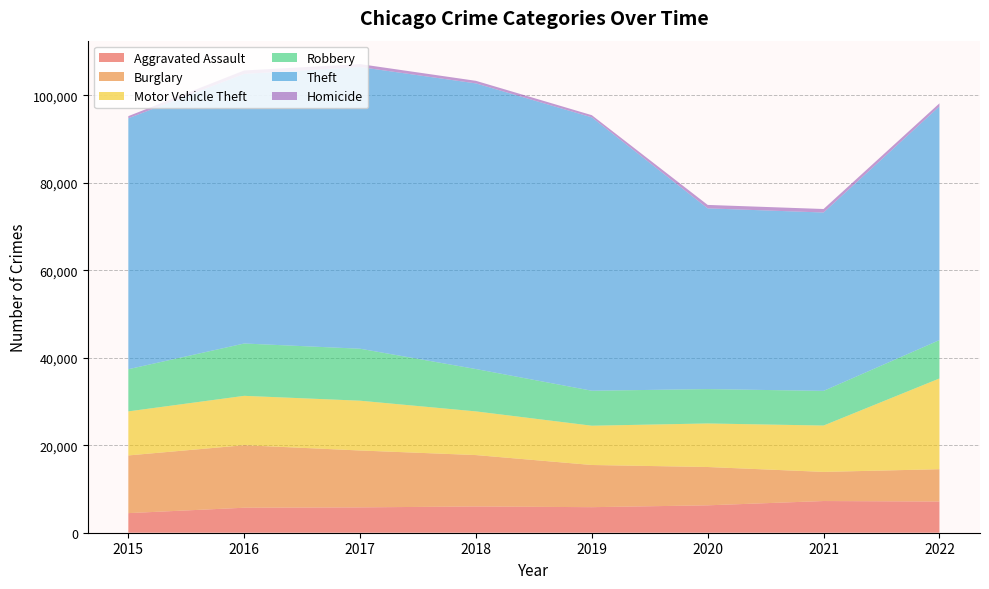

Reading left to right, transcribe all the data shown in this chart.

Aggravated Assault: 4480	5712	5793	6001	5840	6263	7243	7129
Burglary: 13184	14289	13001	11746	9639	8756	6658	7387
Motor Vehicle Theft: 10068	11286	11380	9983	8977	9952	10595	20740
Robbery: 9638	11960	11880	9679	7994	7856	7920	8767
Theft: 57350	61618	64380	65284	62484	41308	40769	53421
Homicide: 496	786	672	589	498	787	803	697